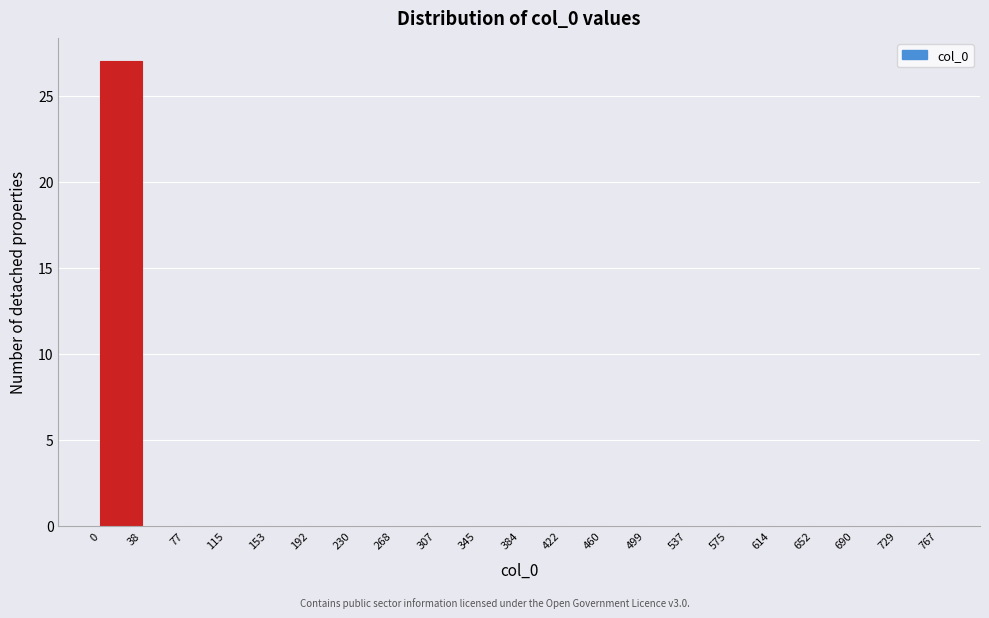

How tall is the bar that spans 0 to 38 on the x-axis? The values are not printed on the chart, so give them approximately, as read against the axis.

27